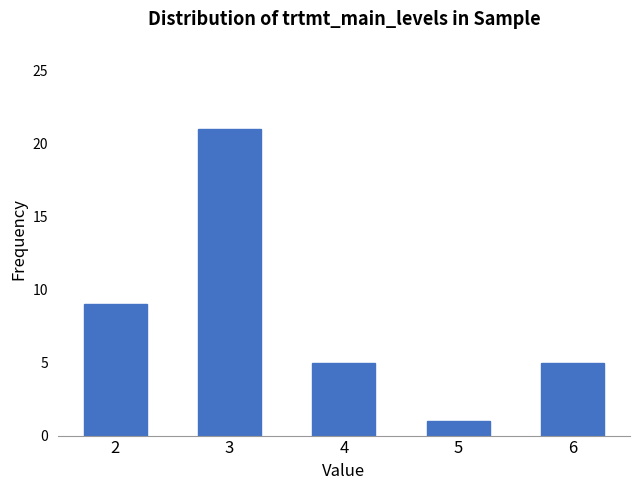

Count the number of data series in this chart.

1